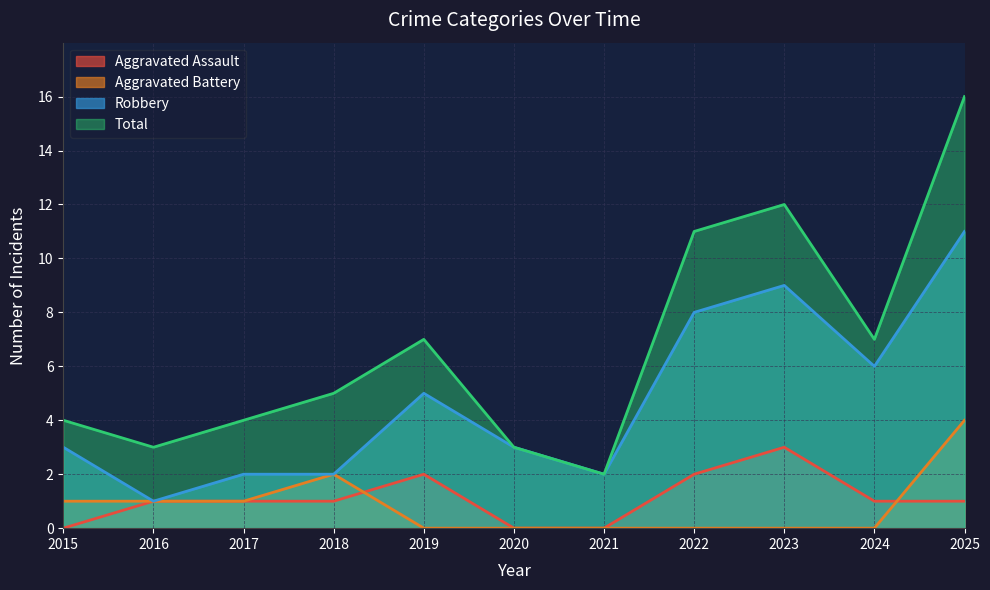

Which series has the widest spread of values?

Total